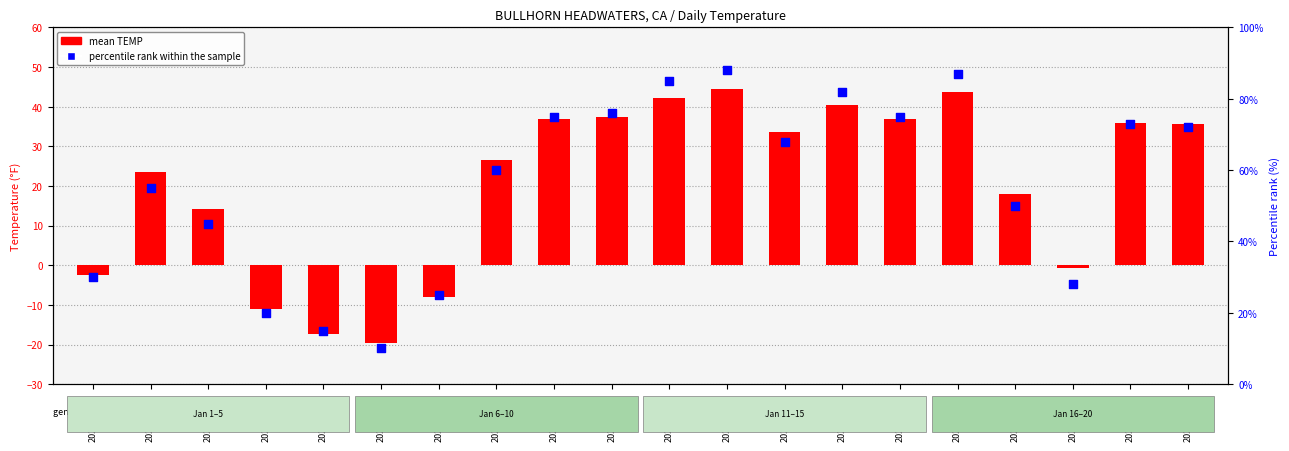

At how many categories does at least one series exceed 63?

10